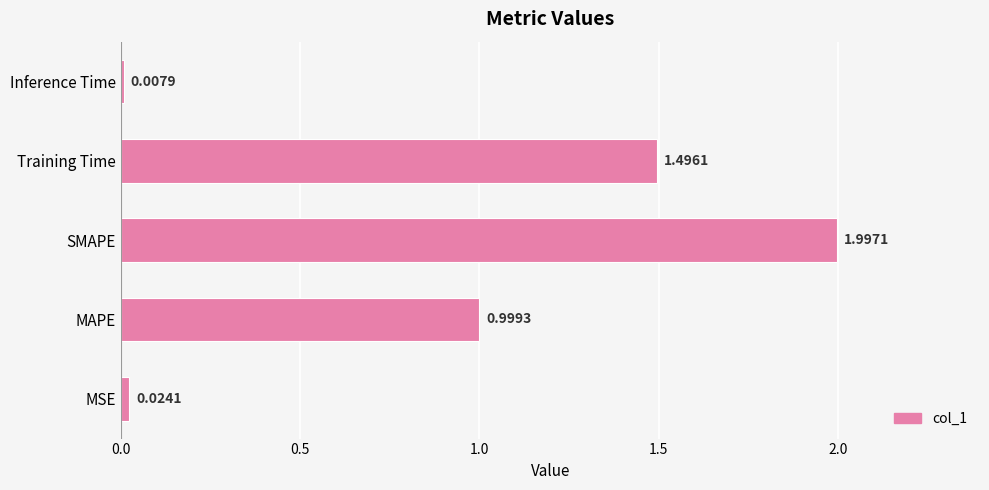

Rank the categories by value from lowest to highest.

Inference Time, MSE, MAPE, Training Time, SMAPE